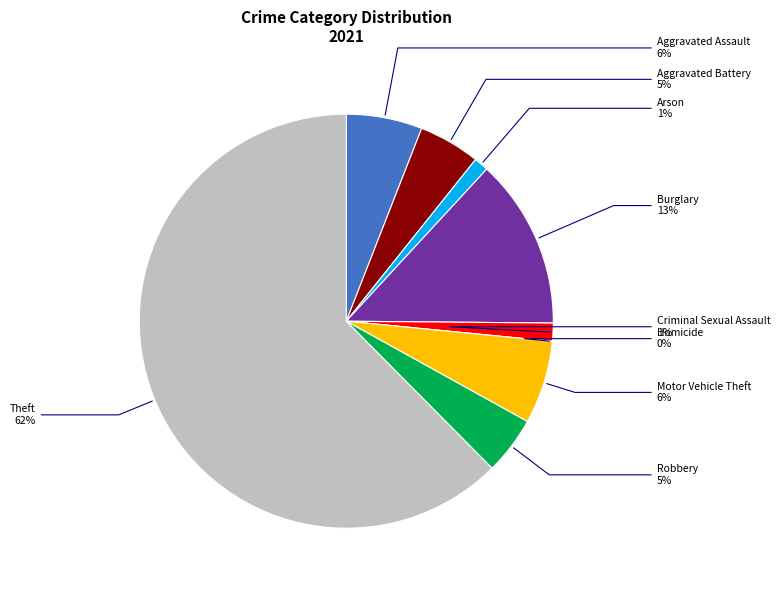

What percentage is NOT represented by Motor Vehicle Theft?

93.5%